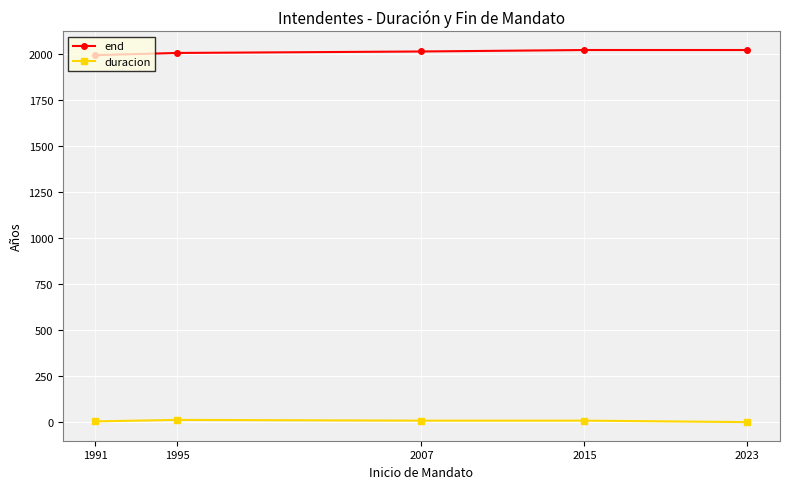

What is the average value of the end series?

2013